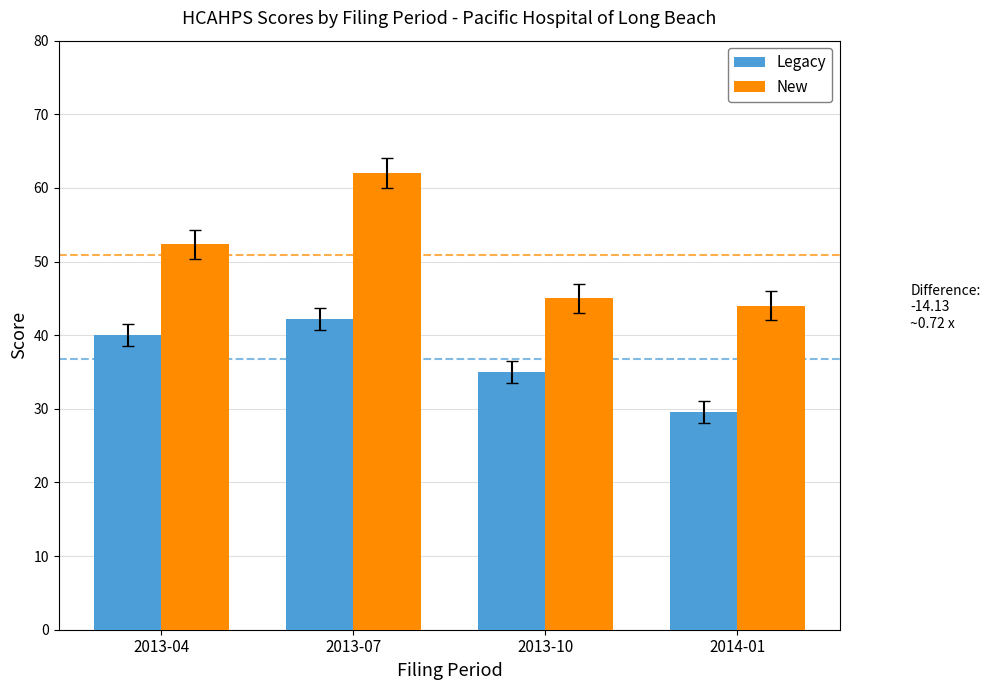

What position from the right is 2014-01?

1